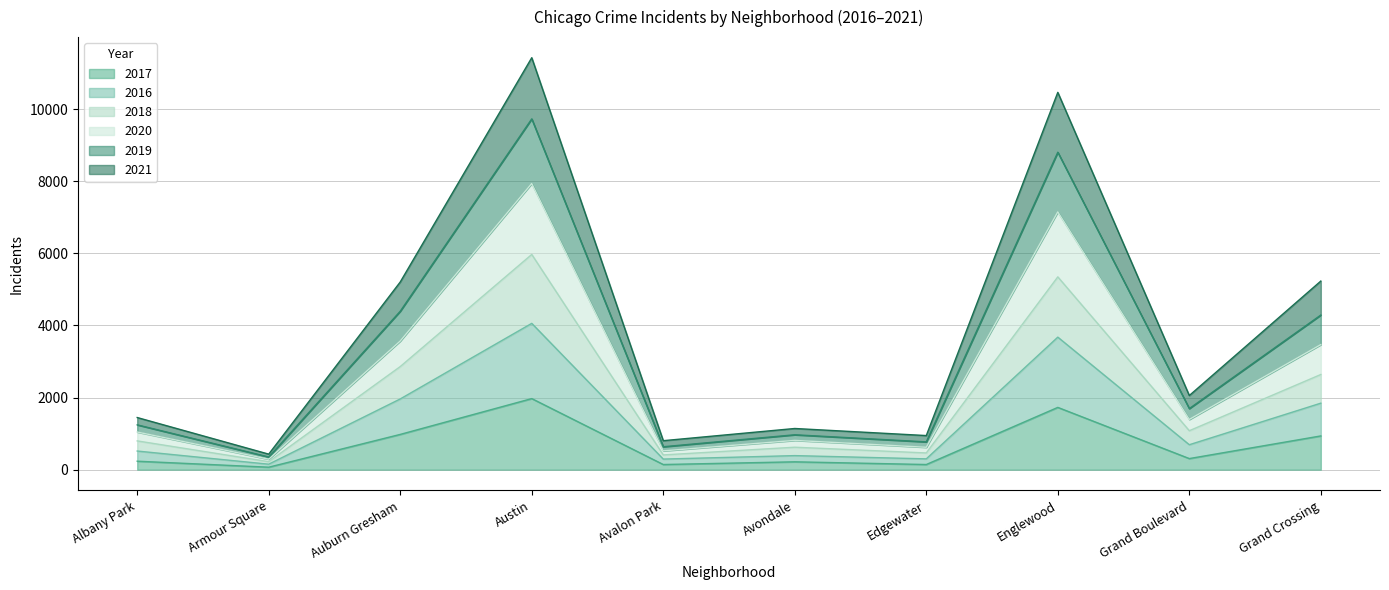

What is the total value across all series at Englewood?

10462